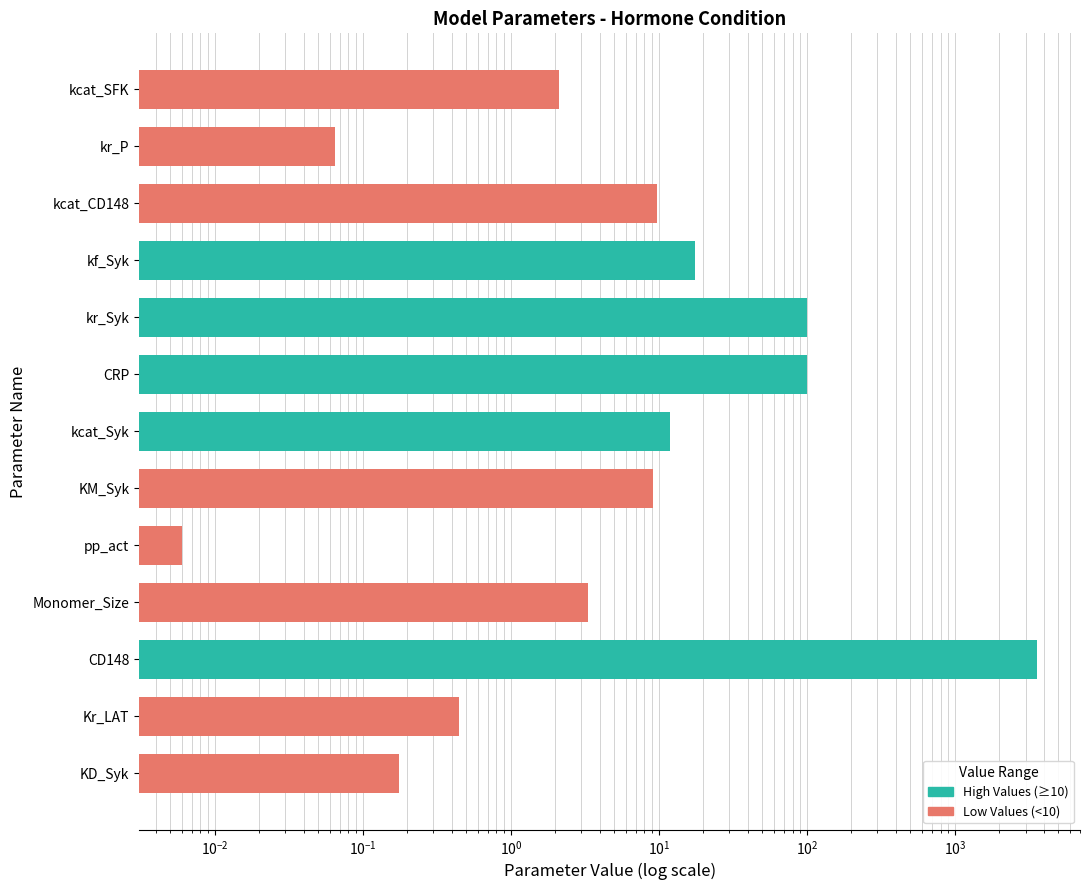

Reading left to right, transcribe all the data shown in this chart.

2.1	0.1	9.7	17.6	100.0	100.0	11.8	9.1	0.0	3.3	3600.0	0.5	0.2